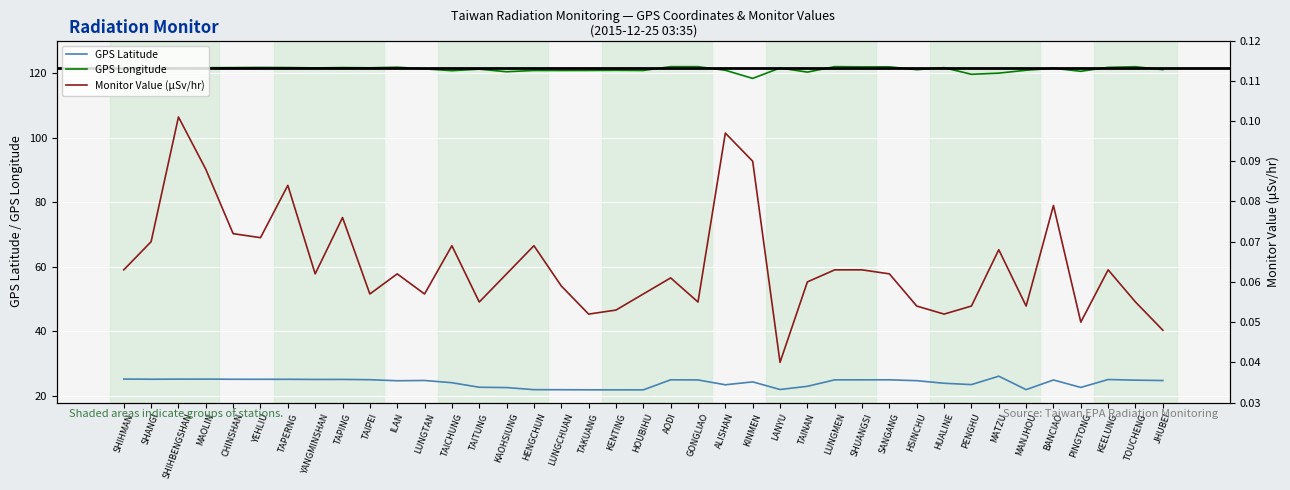

How many categories are shown in the chart?

39